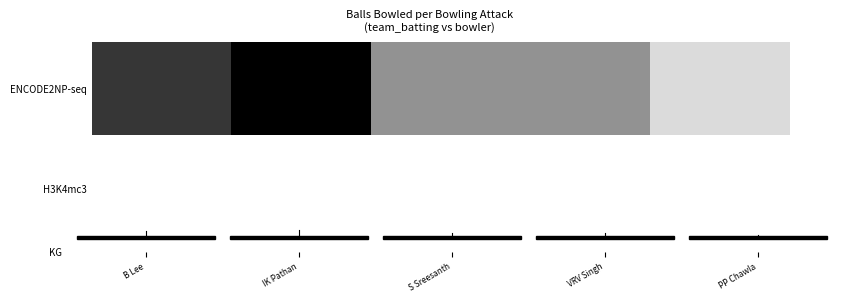

The chart shows a value of 11 at B Lee. True or false?

True